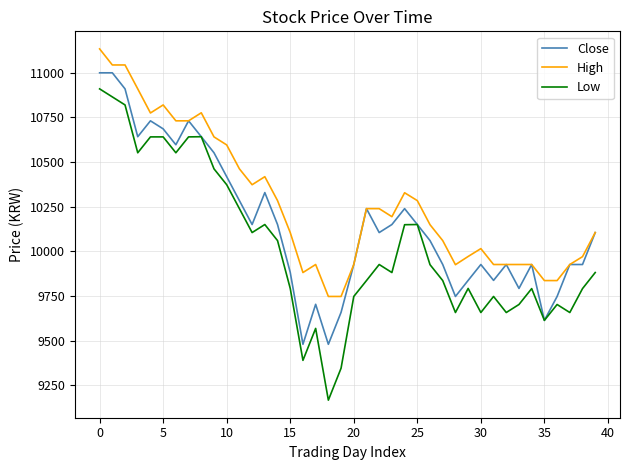

What is the sum of all High values?

410852